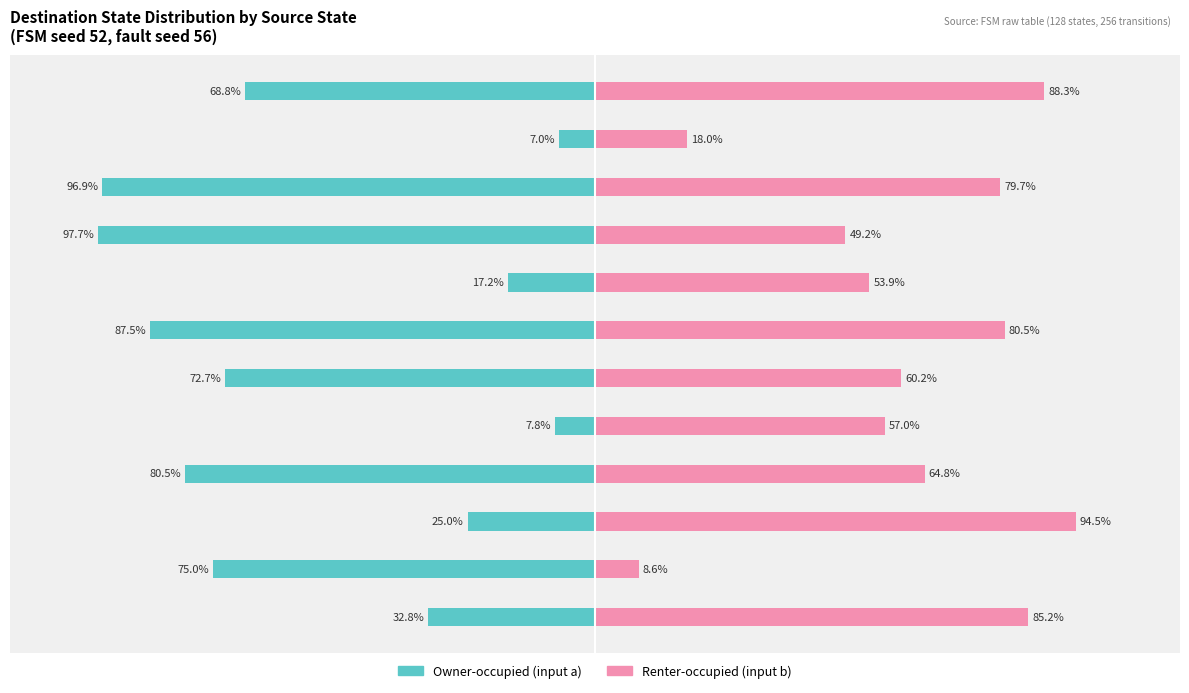

What is the difference between the maximum and minimum values in the Owner-occupied (input a) series?

90.7